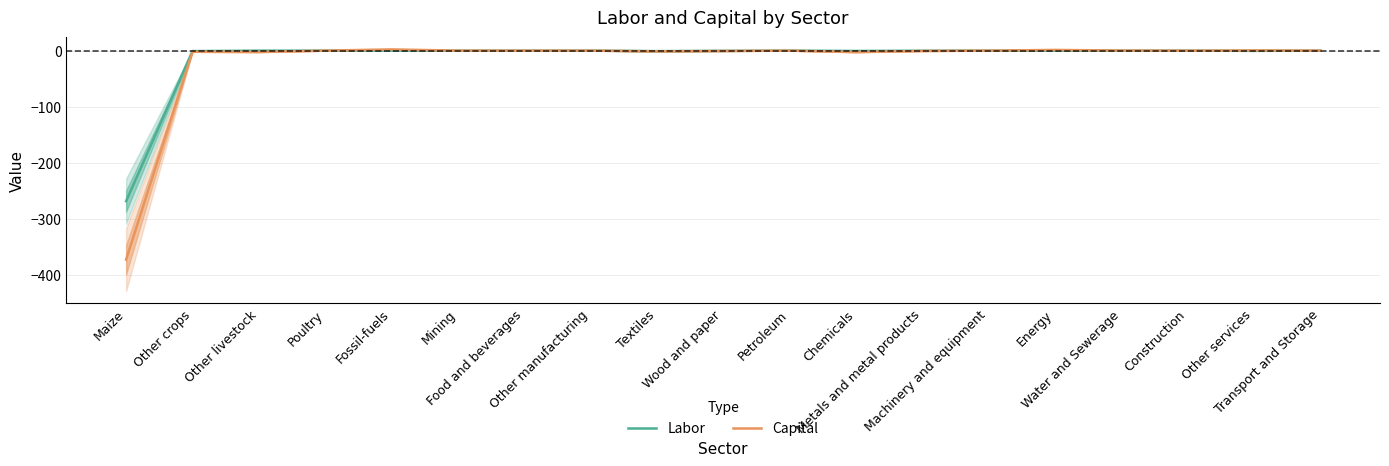

What are all the series names shown in the legend?

Labor, Capital